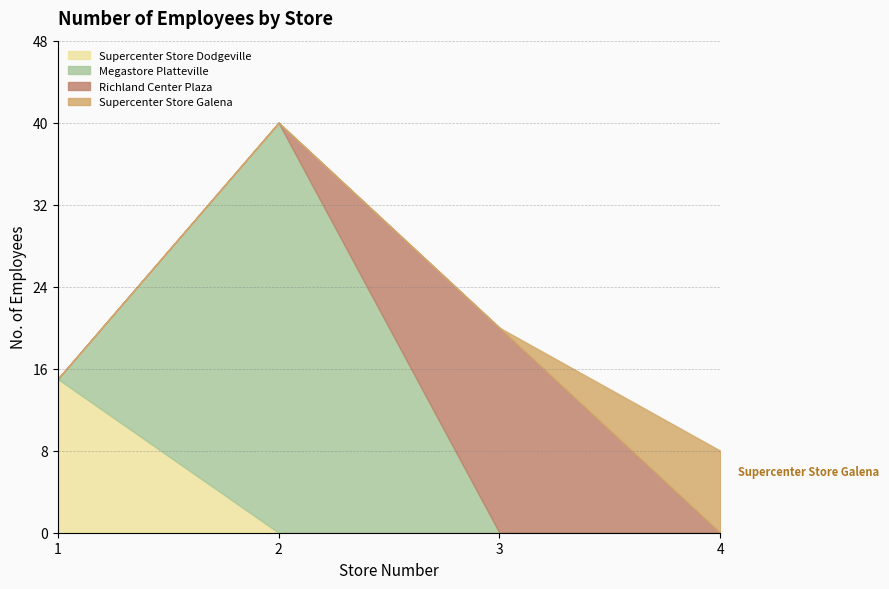

What is the average value?

21